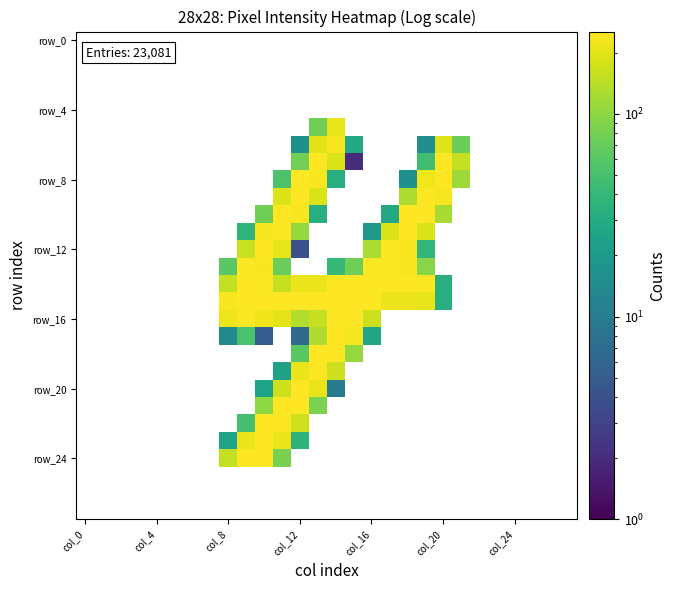

Is the value of row_12 at col_8 greater than the value of row_8 at 15?

No